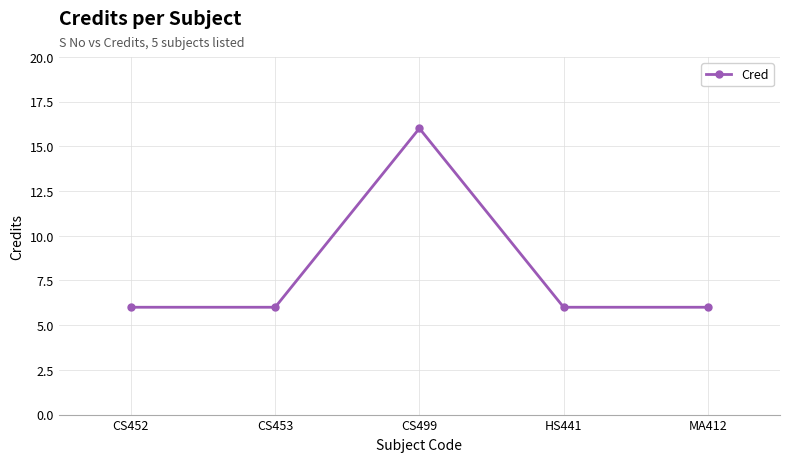

How many values are between 6 and 7?

4